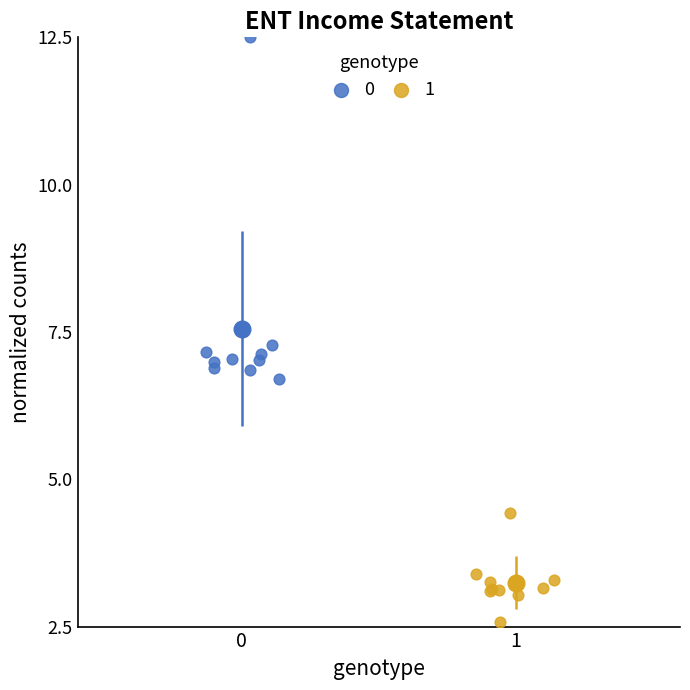

What are all the series names shown in the legend?

0, 1